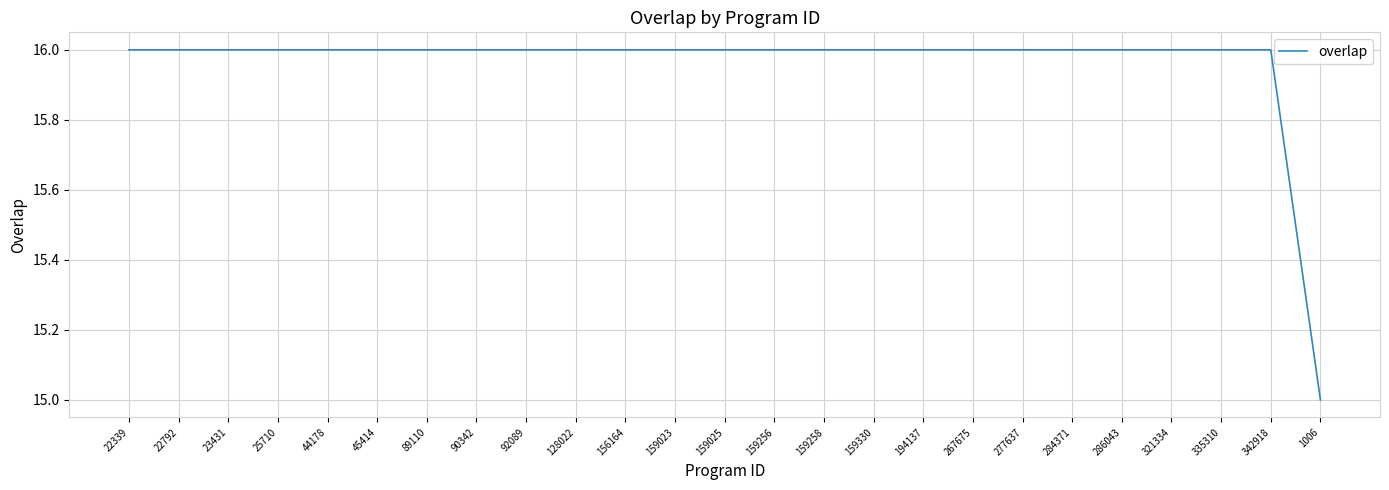

How many lines are shown in the chart?

1